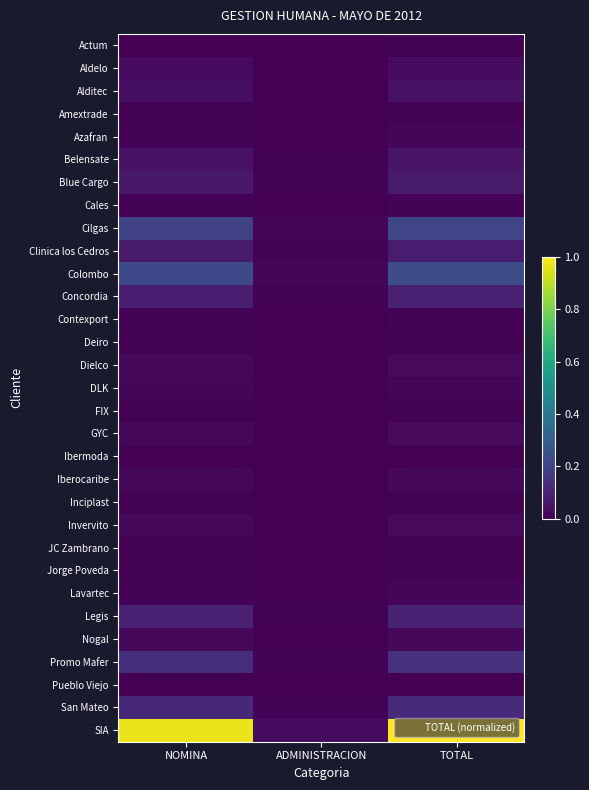

Reading right to left, extract all data points from this chart.

Actum: TOTAL=0.0	ADMINISTRACION=0.0	NOMINA=0.0
Aldelo: TOTAL=0.0	ADMINISTRACION=0.0	NOMINA=0.0
Alditec: TOTAL=0.0	ADMINISTRACION=0.0	NOMINA=0.0
Amextrade: TOTAL=0.0	ADMINISTRACION=0.0	NOMINA=0.0
Azafran: TOTAL=0.0	ADMINISTRACION=0.0	NOMINA=0.0
Belensate: TOTAL=0.1	ADMINISTRACION=0.0	NOMINA=0.0
Blue Cargo: TOTAL=0.1	ADMINISTRACION=0.0	NOMINA=0.1
Cales: TOTAL=0.0	ADMINISTRACION=0.0	NOMINA=0.0
Cilgas: TOTAL=0.2	ADMINISTRACION=0.0	NOMINA=0.2
Clinica los Cedros: TOTAL=0.1	ADMINISTRACION=0.0	NOMINA=0.1
Colombo: TOTAL=0.2	ADMINISTRACION=0.0	NOMINA=0.2
Concordia: TOTAL=0.1	ADMINISTRACION=0.0	NOMINA=0.1
Contexport: TOTAL=0.0	ADMINISTRACION=0.0	NOMINA=0.0
Deiro: TOTAL=0.0	ADMINISTRACION=0.0	NOMINA=0.0
Dielco: TOTAL=0.0	ADMINISTRACION=0.0	NOMINA=0.0
DLK: TOTAL=0.0	ADMINISTRACION=0.0	NOMINA=0.0
FIX: TOTAL=0.0	ADMINISTRACION=0.0	NOMINA=0.0
GYC: TOTAL=0.0	ADMINISTRACION=0.0	NOMINA=0.0
Ibermoda: TOTAL=0.0	ADMINISTRACION=0.0	NOMINA=0.0
Iberocaribe: TOTAL=0.0	ADMINISTRACION=0.0	NOMINA=0.0
Inciplast: TOTAL=0.0	ADMINISTRACION=0.0	NOMINA=0.0
Invervito: TOTAL=0.0	ADMINISTRACION=0.0	NOMINA=0.0
JC Zambrano: TOTAL=0.0	ADMINISTRACION=0.0	NOMINA=0.0
Jorge Poveda: TOTAL=0.0	ADMINISTRACION=0.0	NOMINA=0.0
Lavartec: TOTAL=0.0	ADMINISTRACION=0.0	NOMINA=0.0
Legis: TOTAL=0.1	ADMINISTRACION=0.0	NOMINA=0.1
Nogal: TOTAL=0.0	ADMINISTRACION=0.0	NOMINA=0.0
Promo Mafer: TOTAL=0.1	ADMINISTRACION=0.0	NOMINA=0.1
Pueblo Viejo: TOTAL=0.0	ADMINISTRACION=0.0	NOMINA=0.0
San Mateo: TOTAL=0.1	ADMINISTRACION=0.0	NOMINA=0.1
SIA: TOTAL=1.0	ADMINISTRACION=0.0	NOMINA=1.0